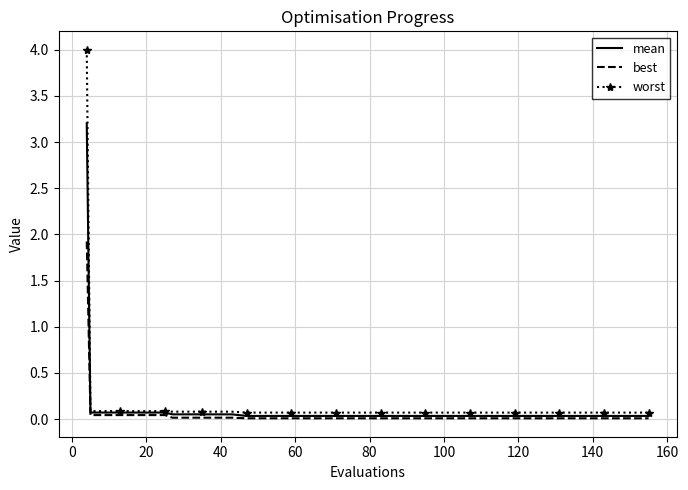

Which series has the largest range (max minus min)?

worst